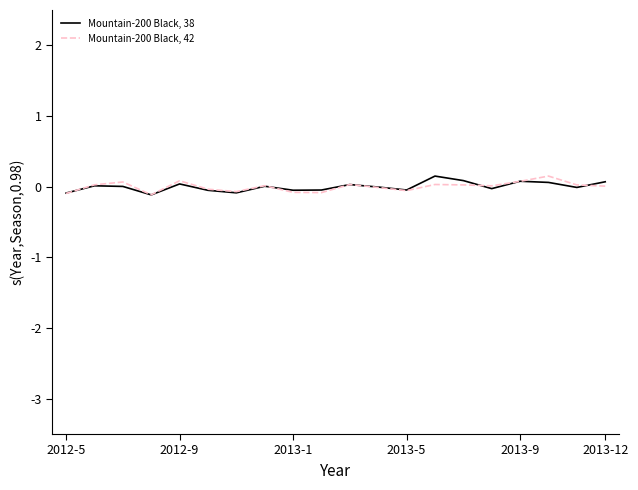

What are all the series names shown in the legend?

Mountain-200 Black, 38, Mountain-200 Black, 42